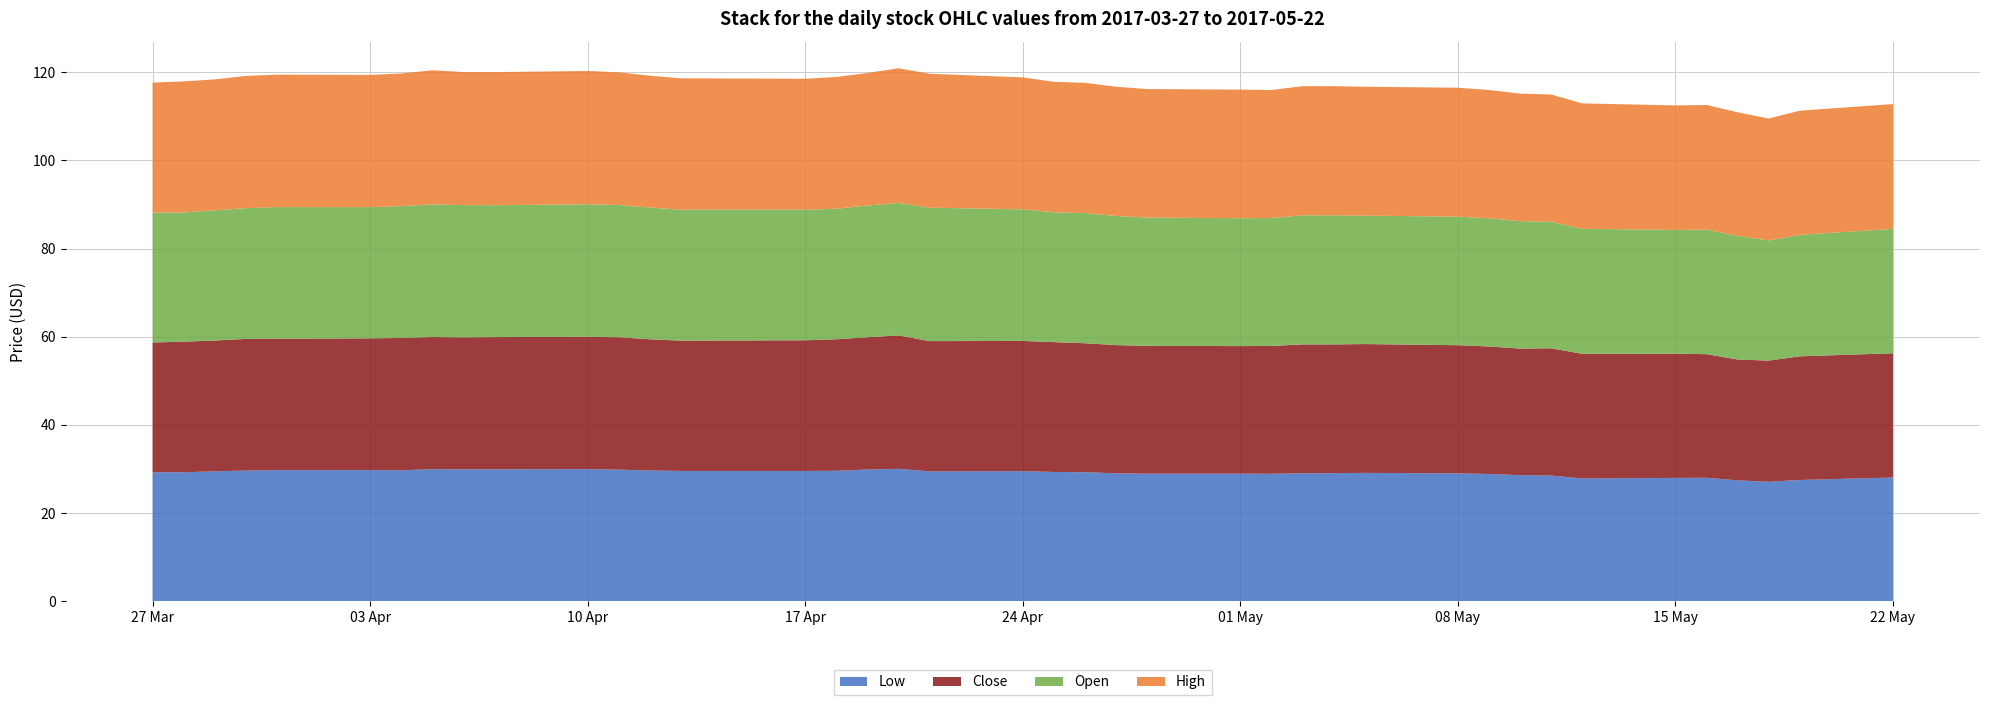

What is the highest value of the Low series?

30.0